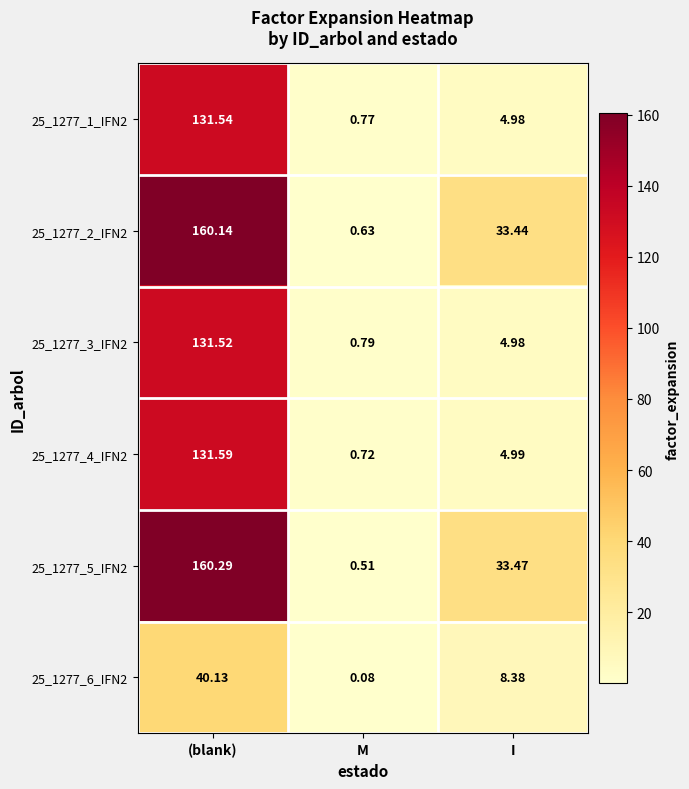

Rank the categories by 25_1277_3_IFN2 value from lowest to highest.

M, I, (blank)